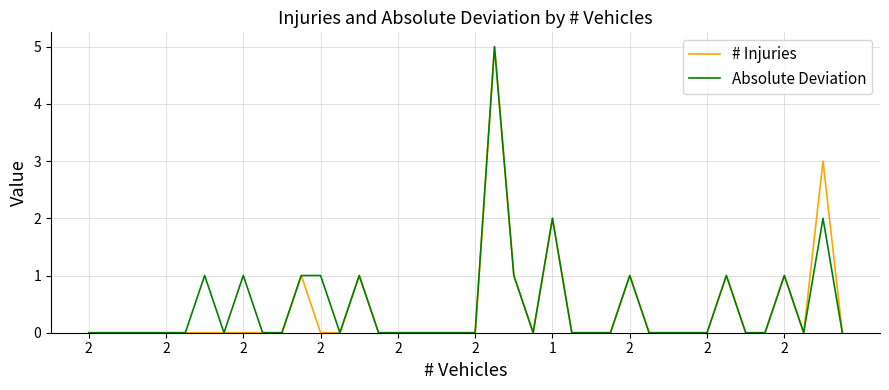

Reading left to right, list all the values displayed in this chart.

# Injuries: 0	0	0	0	0	0	0	0	0	0	0	1	0	0	1	0	0	0	0	0	0	5	1	0	2	0	0	0	1	0	0	0	0	1	0	0	1	0	3	0
Absolute Deviation: 0	0	0	0	0	0	1	0	1	0	0	1	1	0	1	0	0	0	0	0	0	5	1	0	2	0	0	0	1	0	0	0	0	1	0	0	1	0	2	0